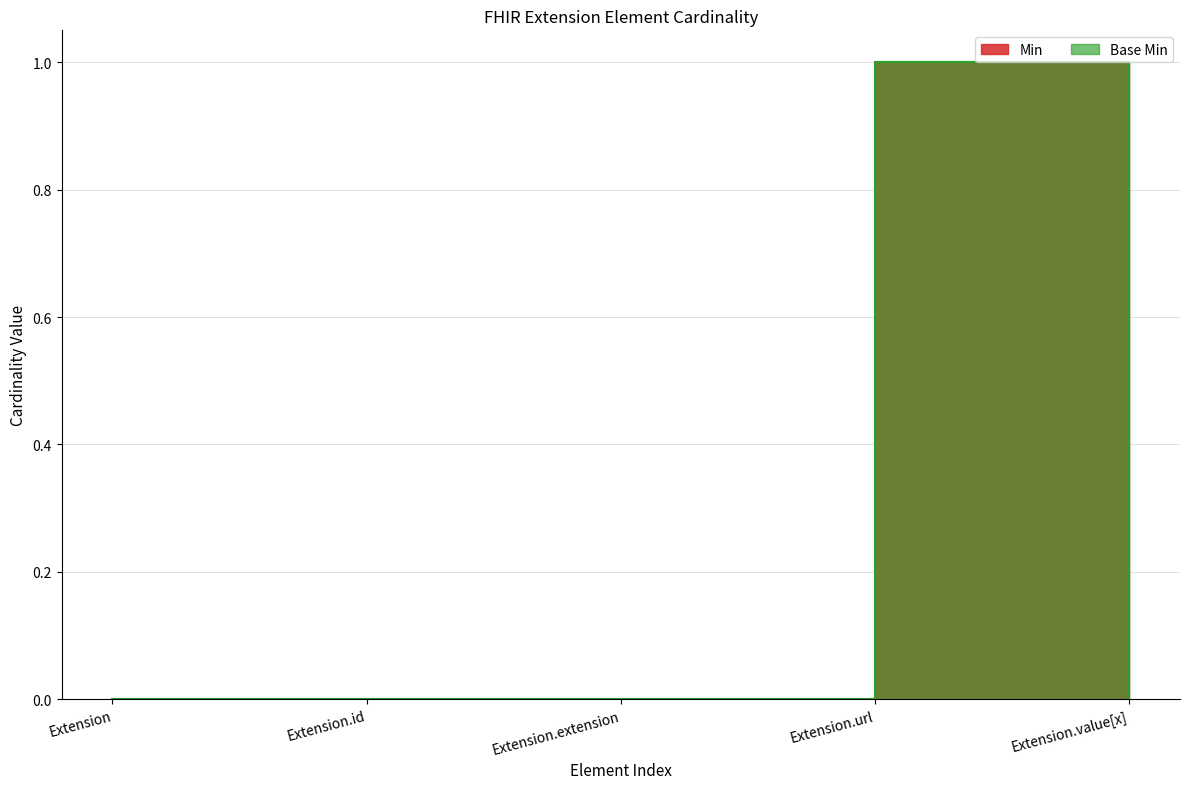

What is the sum of all Base Min values?

1